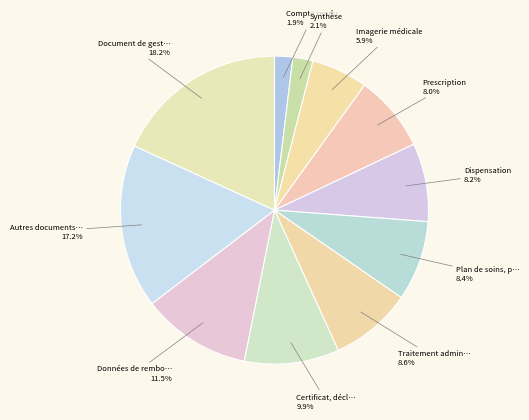

Is there any slice that represents more than half of the pie?

No